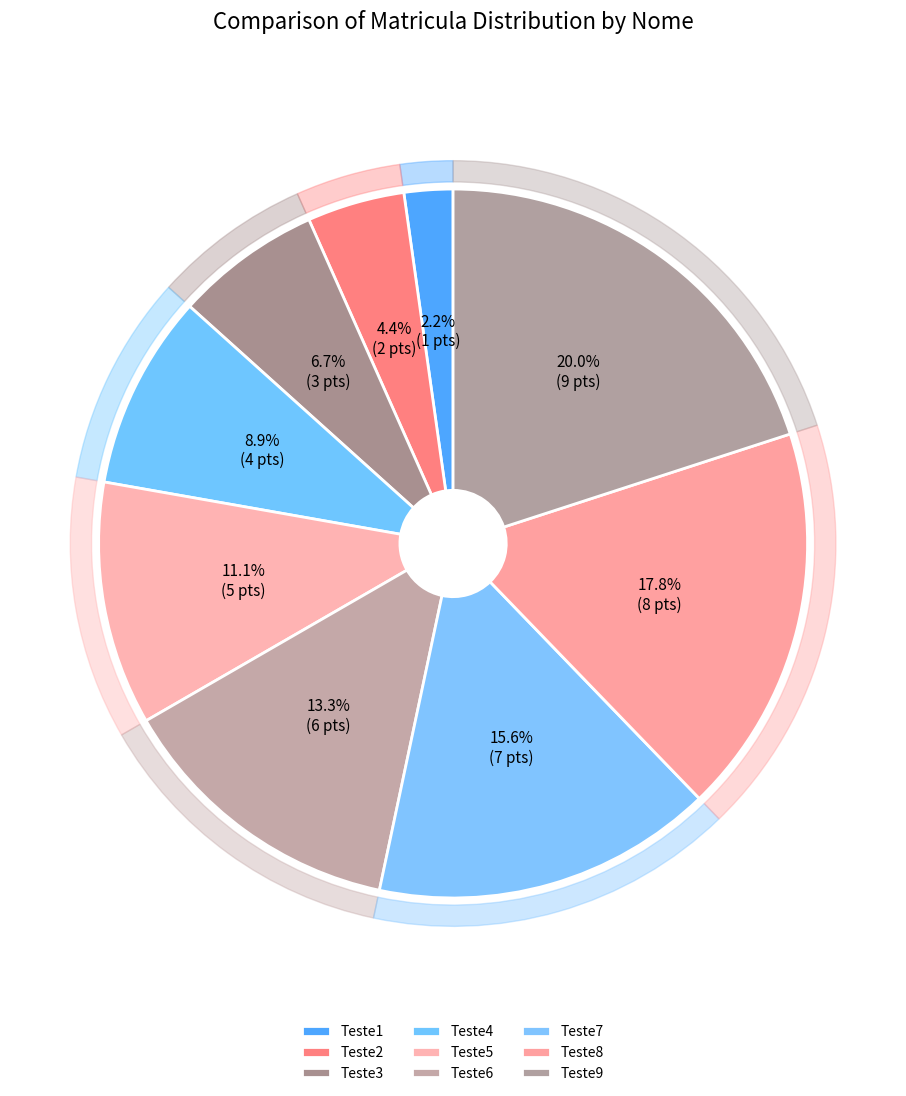

What is the total percentage of Teste5 and Teste7?

26.7%